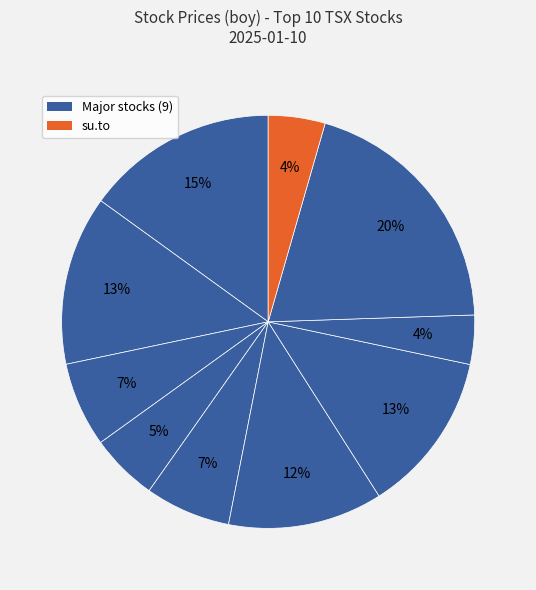

Count the number of slices in the pie.

10